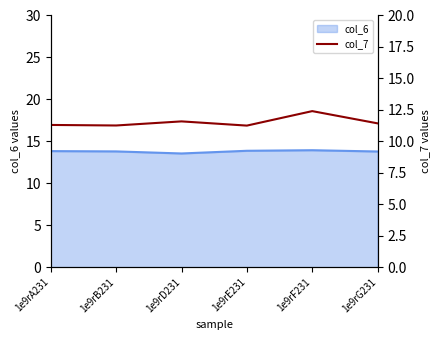

How many data points does each series have?

6